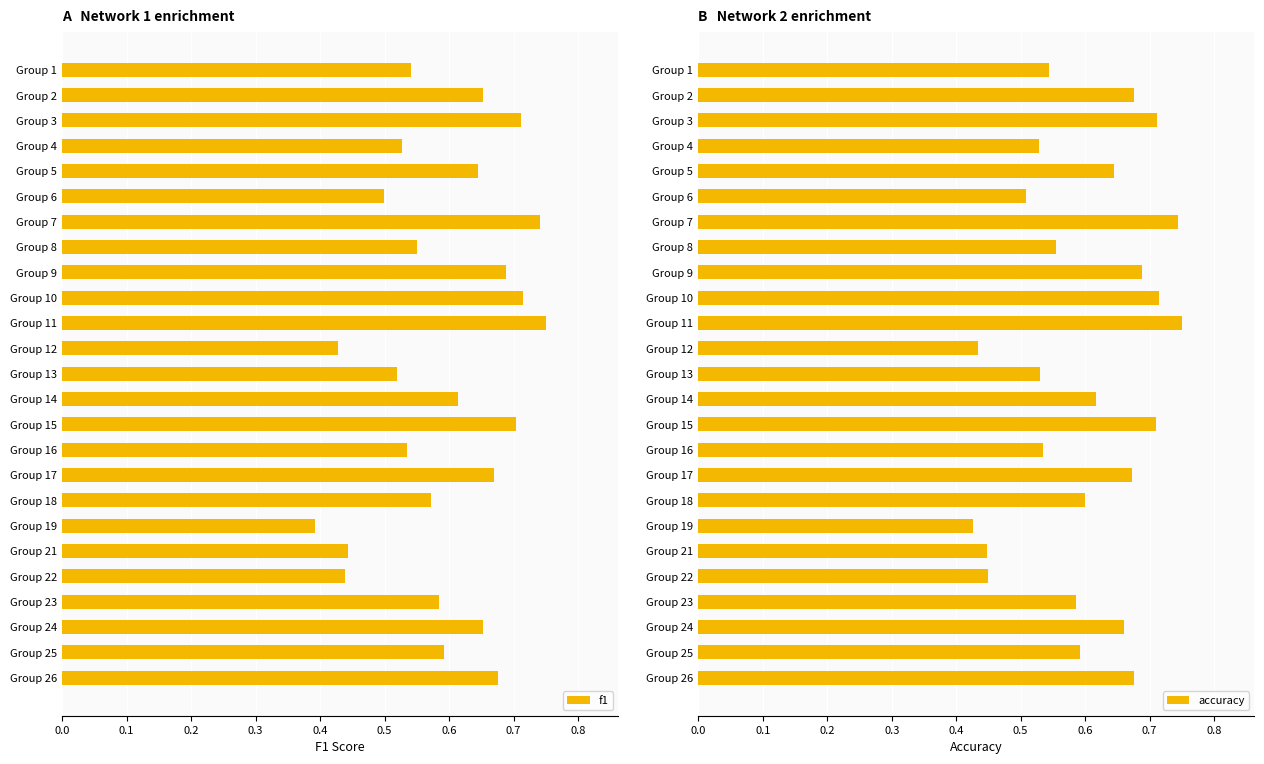

True or false: f1 has a value of 0.6 at Group 21.

False